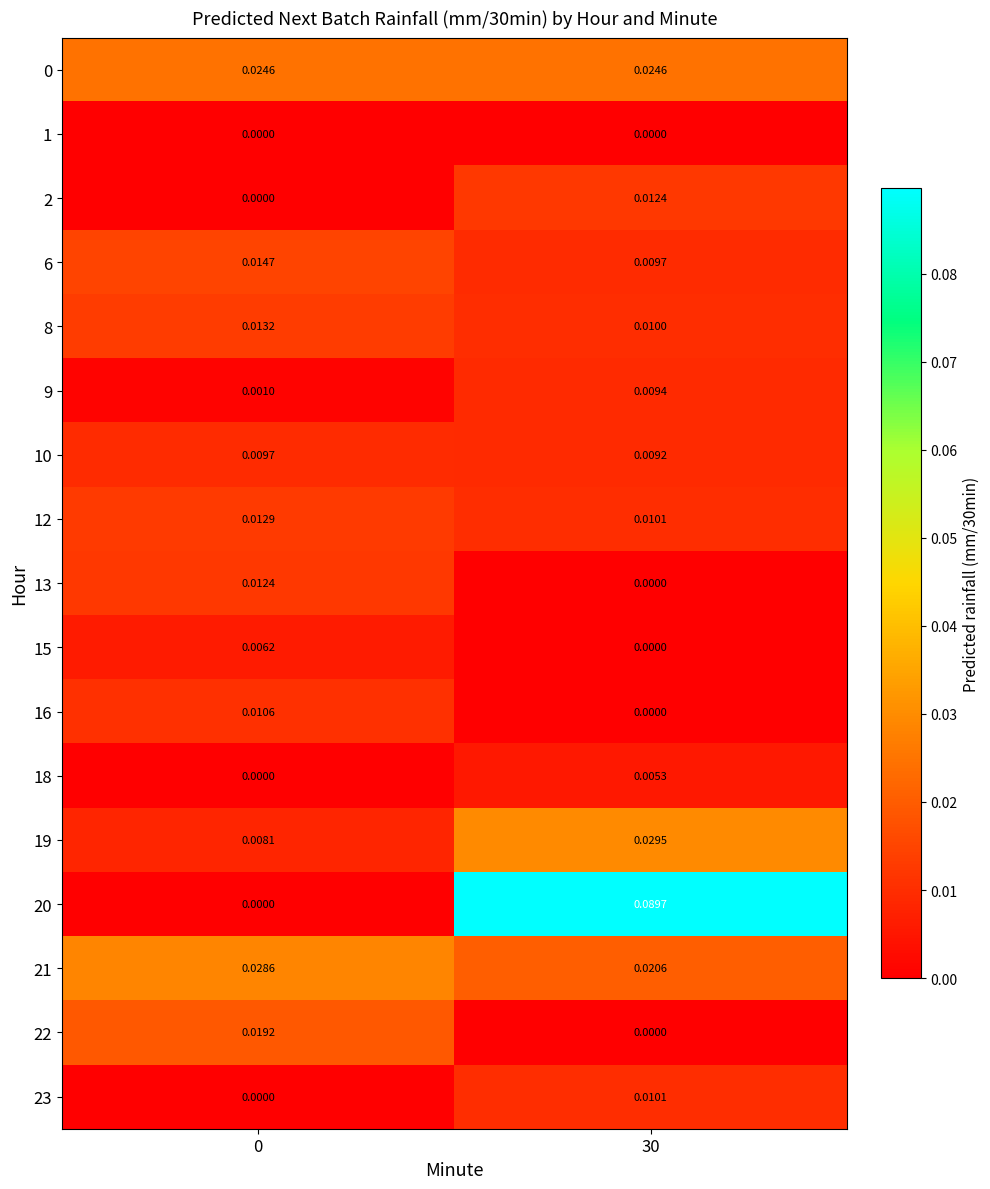

Is the value of 10 at 0 greater than the value of 2 at 30?

No